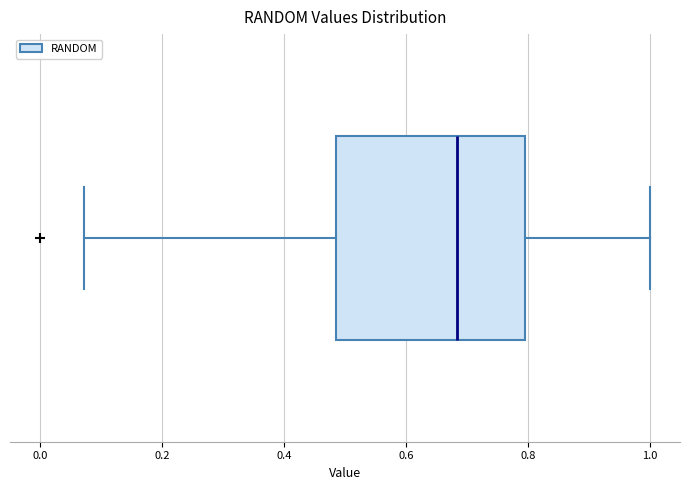

Read this box plot against the x-axis: the position of the median line, the range covered by the box, and the ends of both whiskers. The values are not printed on the chart, so give them approximately, as read against the axis.

median 0.68, box 0.48 to 0.80, whiskers 0.08 to 1.00